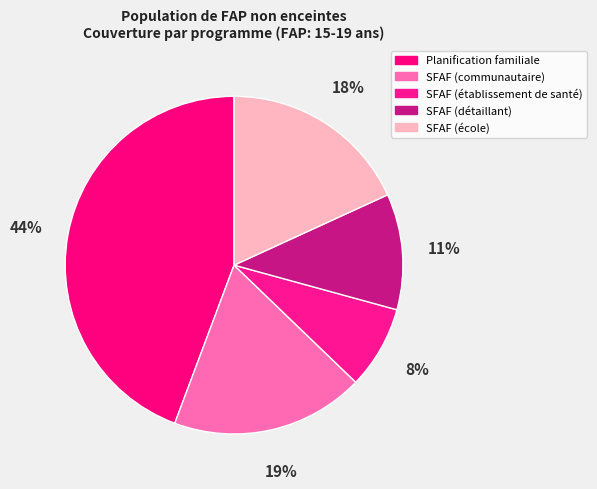

How many segments does this pie chart have?

5